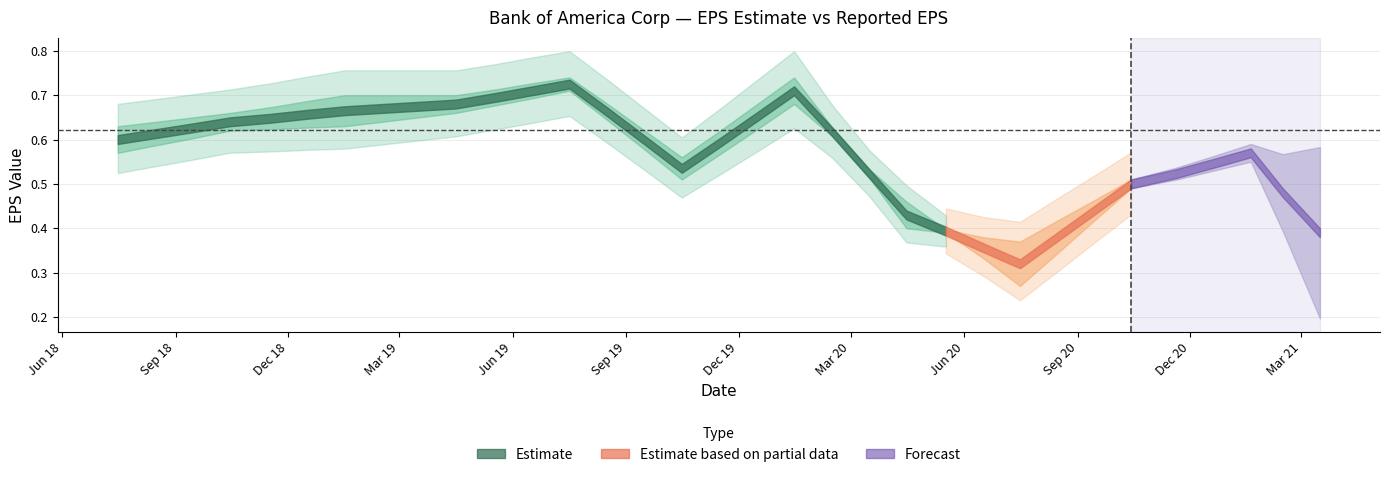

How many Reported_EPS values are between 0 and 1?

33